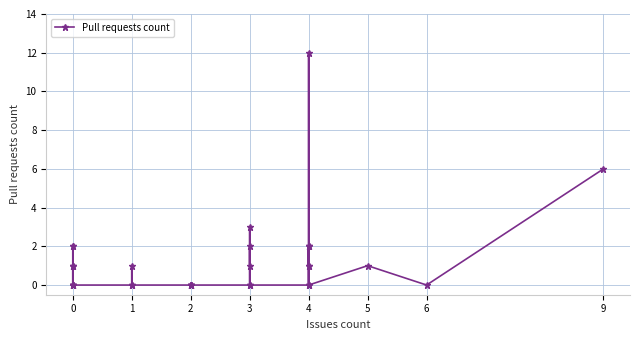

What is the difference between the second highest and second lowest values?

6